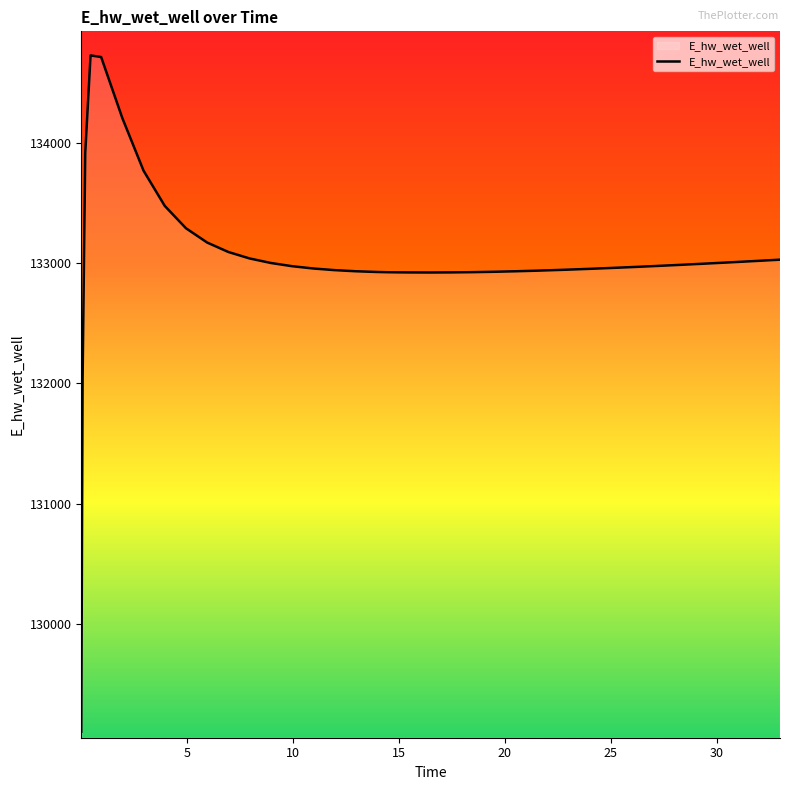

What is the maximum value shown in the chart?

134725.3